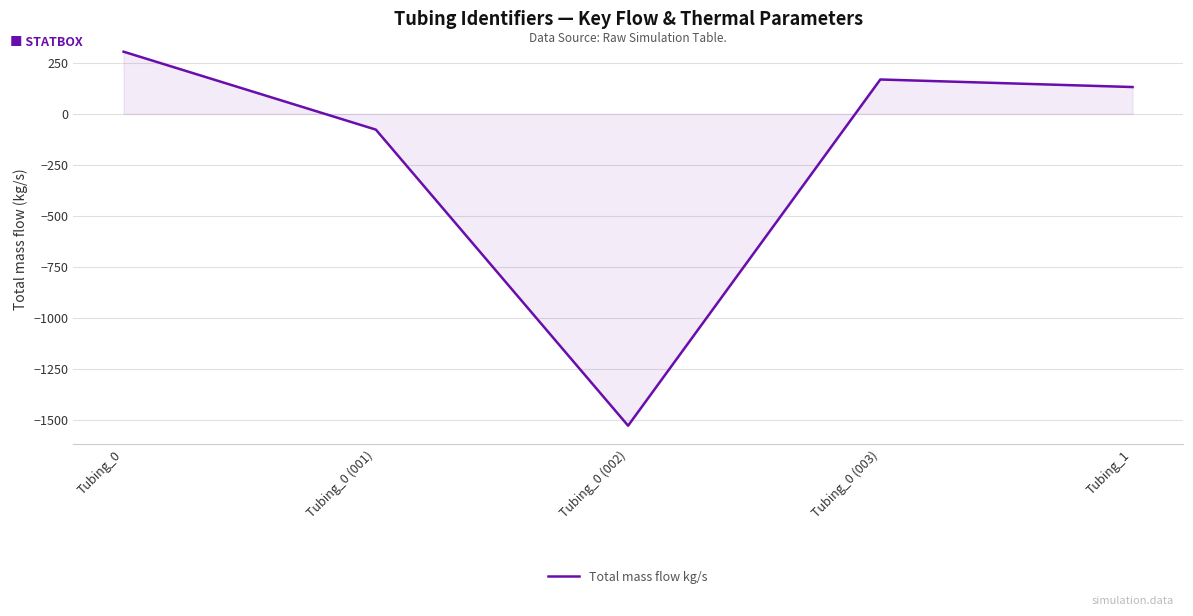

What position from the left is Tubing_0 (002)?

3